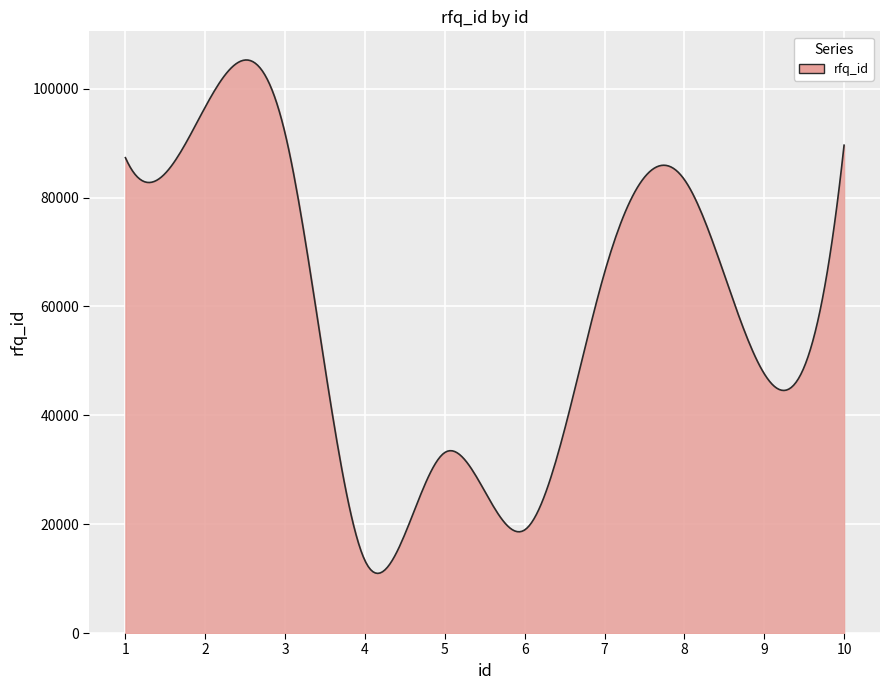

Count the number of categories in the chart.

300